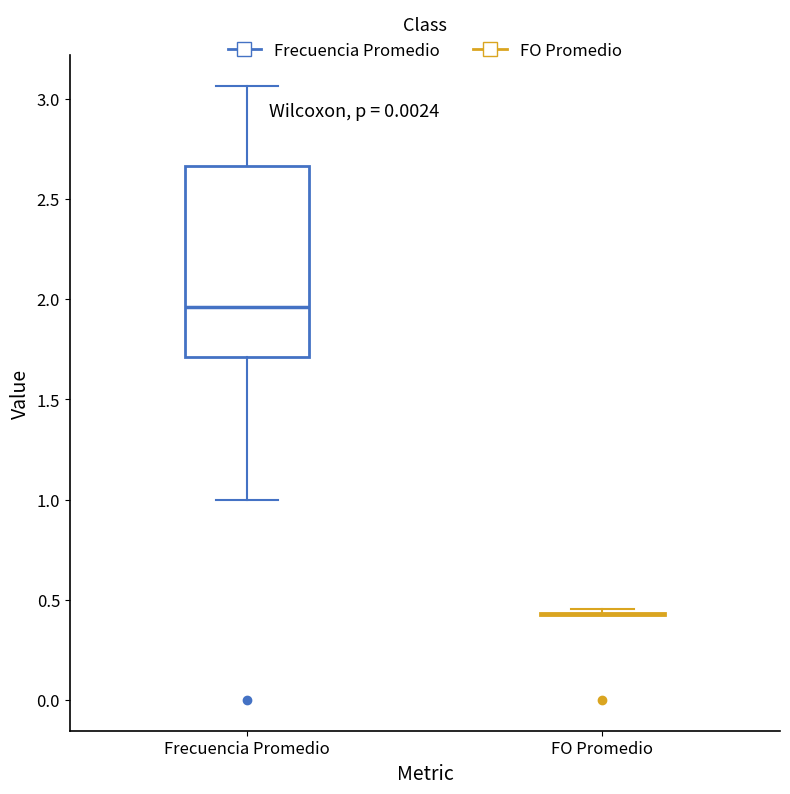

Reading left to right, read every box against the y-axis: the position of its median line, the range the box covers, and the ends of its whiskers. The values are not printed on the chart, so give them approximately, as read against the axis.

Frecuencia Promedio: median 1.95, box 1.70 to 2.65, whiskers 1.00 to 3.05
FO Promedio: box collapsed to a line at 0.45, whiskers 0.40 to 0.45